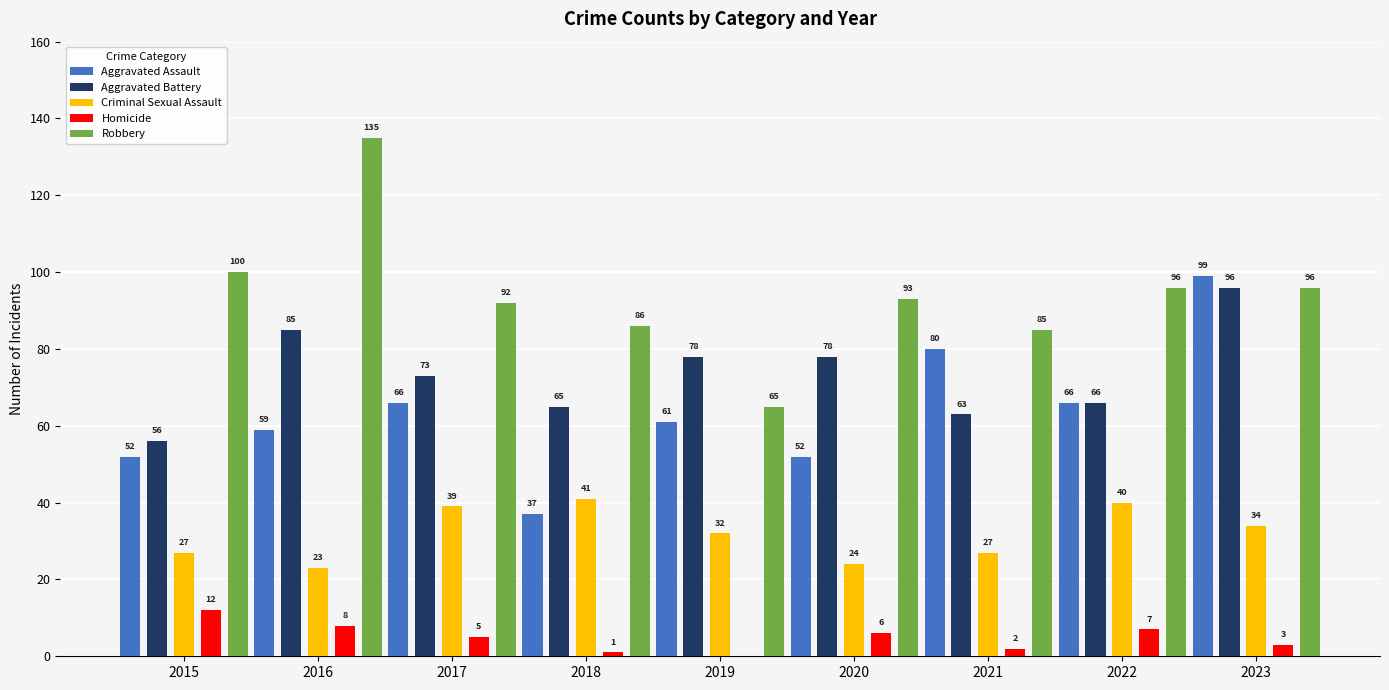

At which category is the sum across all series the highest?

2023